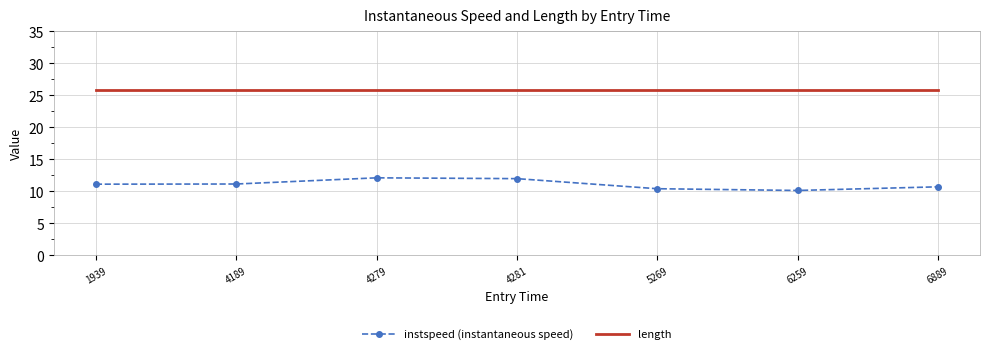

What are all the series names shown in the legend?

instspeed (instantaneous speed), length